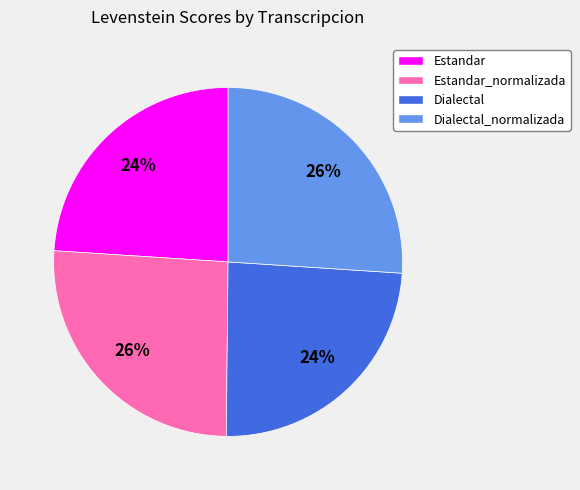

Between Estandar and Estandar_normalizada, which is larger?

Estandar_normalizada